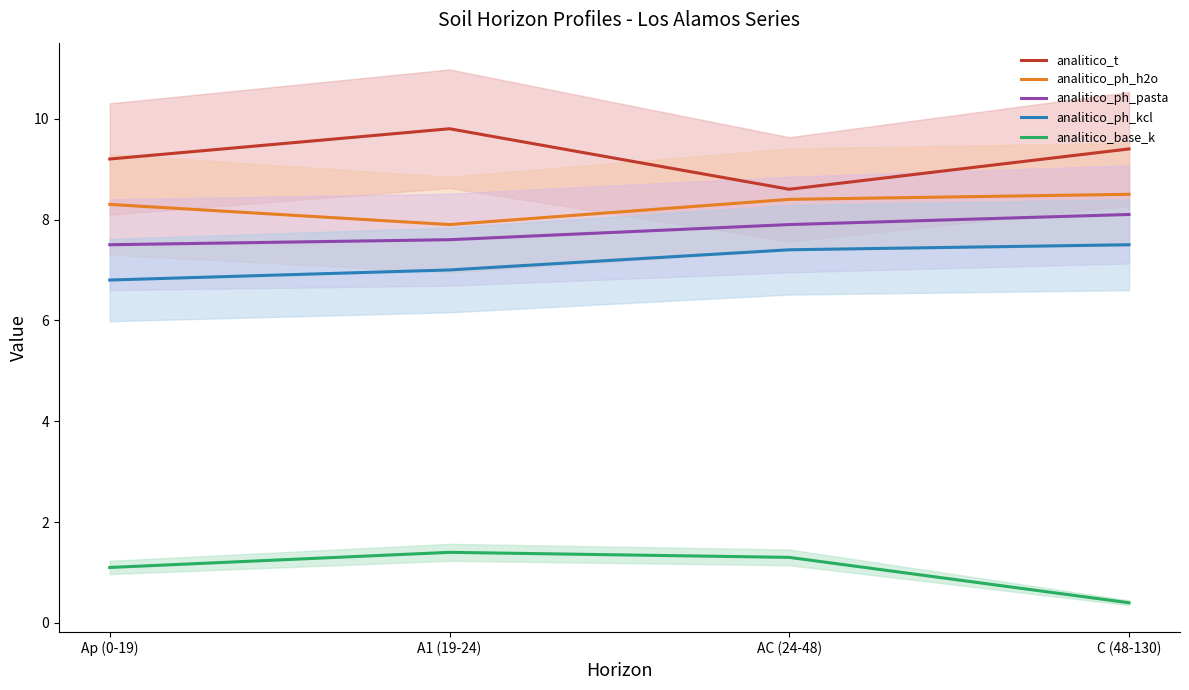

Between Ap (0-19) and A1 (19-24), which is larger?

A1 (19-24)